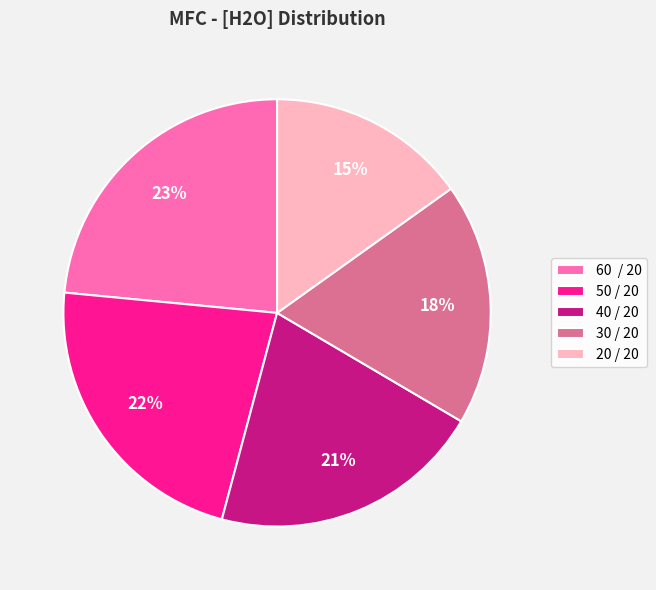

Count the number of slices in the pie.

5